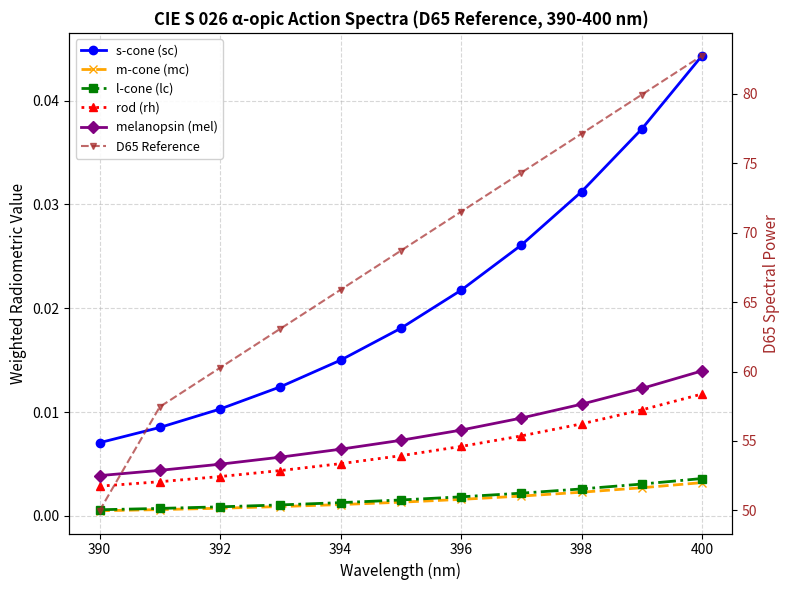

What are all the series names shown in the legend?

s-cone (sc), m-cone (mc), l-cone (lc), rod (rh), melanopsin (mel), D65 Reference